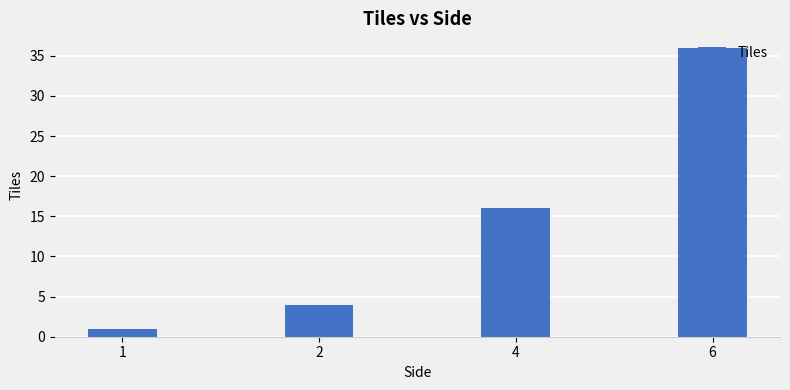

List the labels in order of value, largest first.

6, 4, 2, 1